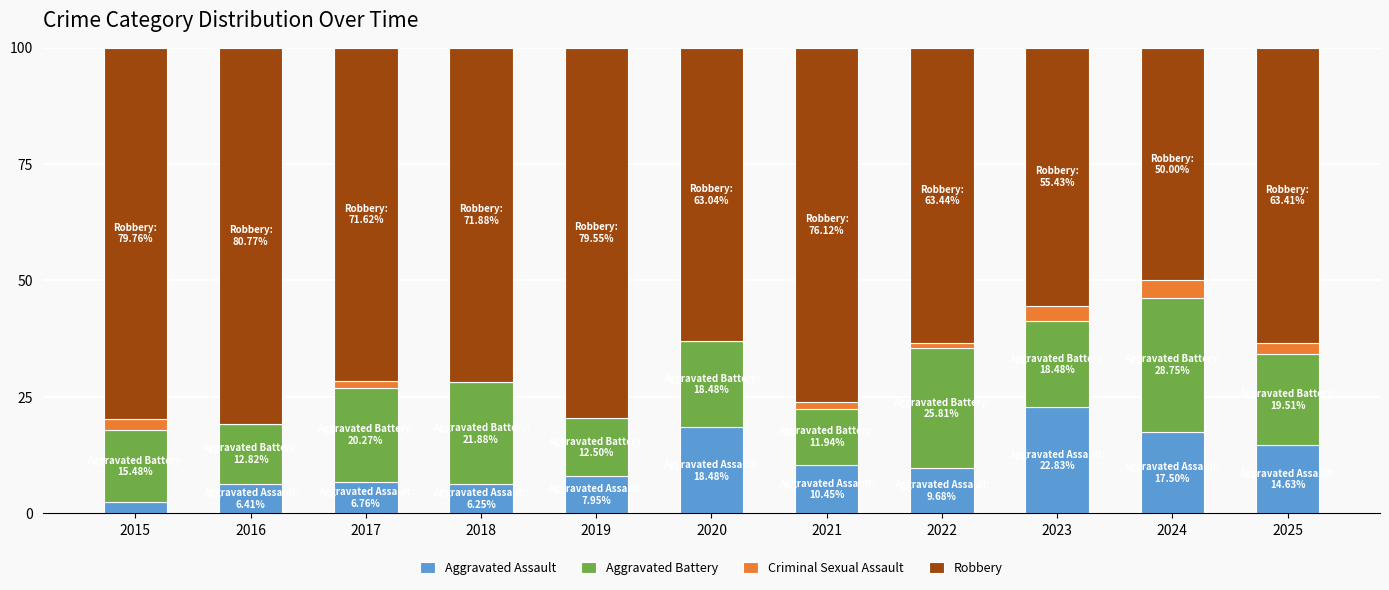

What is the total value across all series at 2023?

100.0